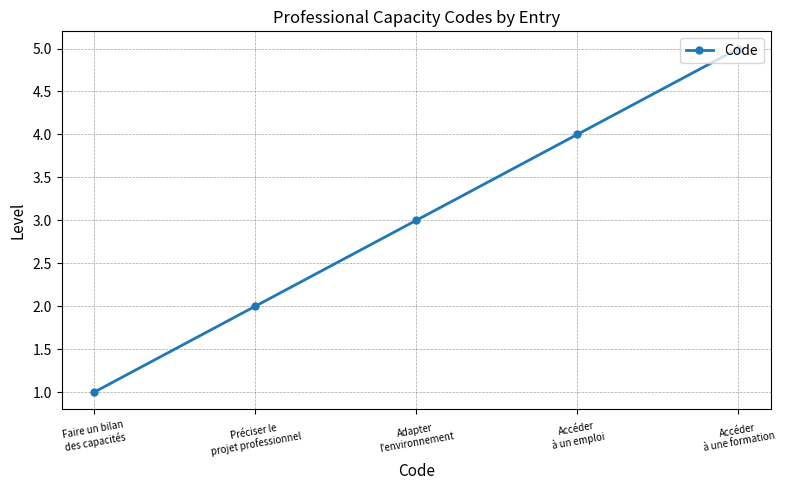

List the labels in order of value, largest first.

Accéder
à une formation, Accéder
à un emploi, Adapter
l'environnement, Préciser le
projet professionnel, Faire un bilan
des capacités